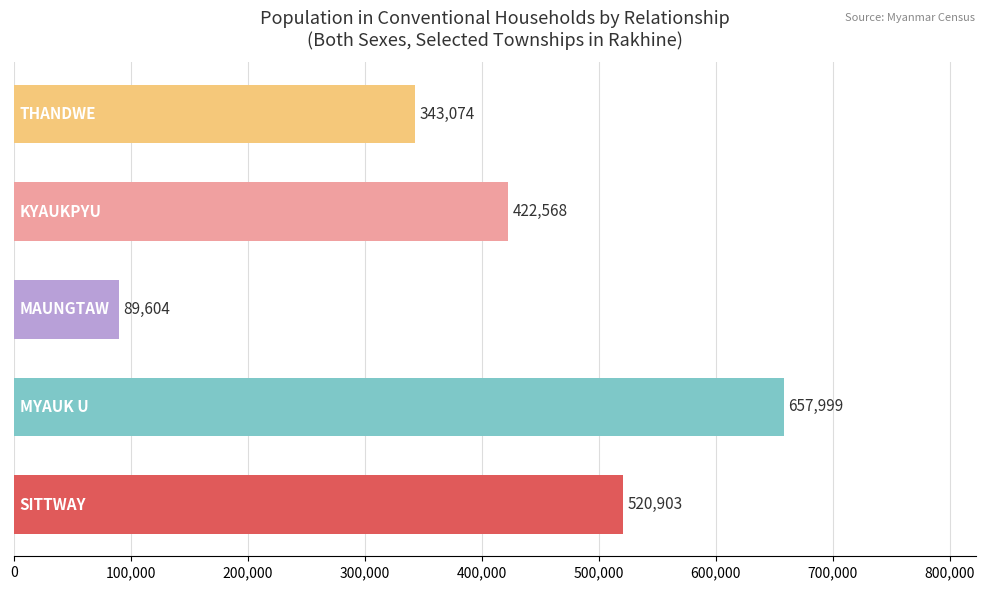

Count the values in the range 343074 to 520903.

3